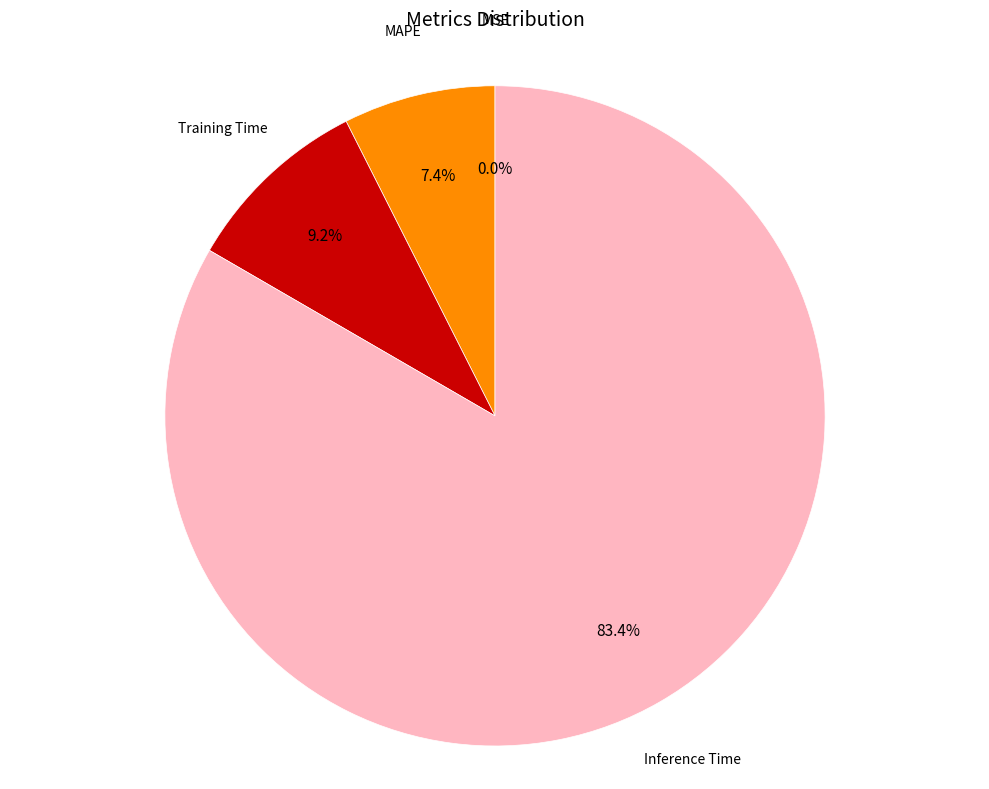

Is there any slice that represents more than half of the pie?

Yes